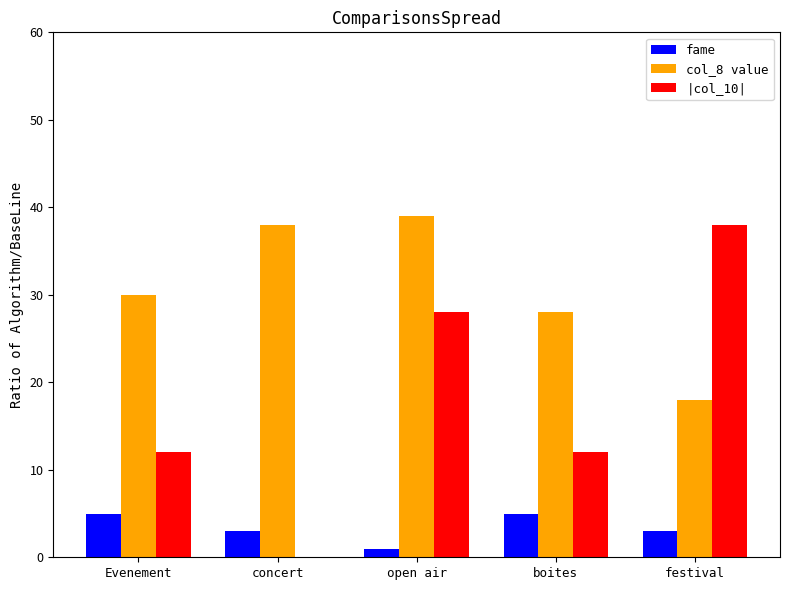

What is the sum of all col_8 value values?

153